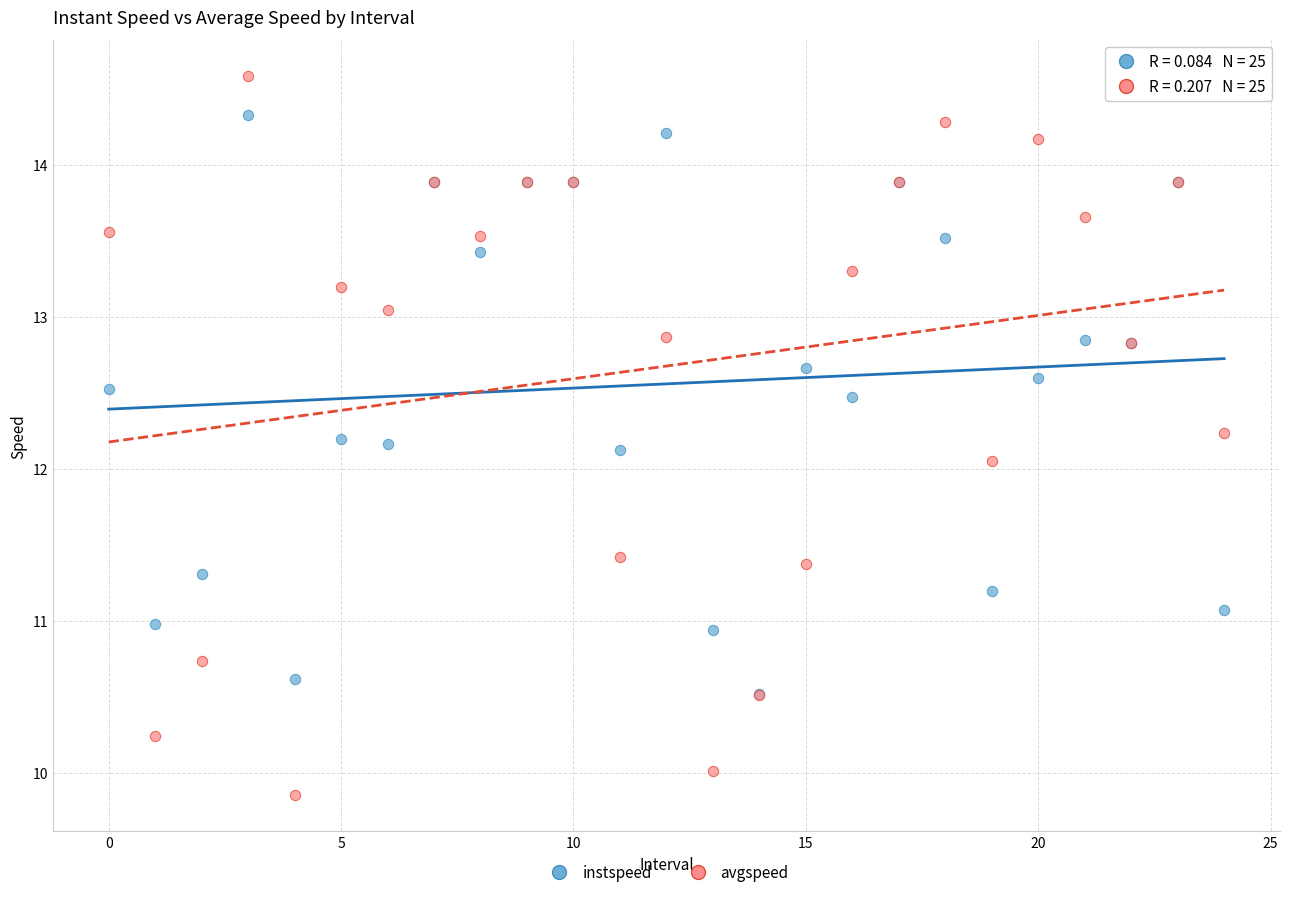

Which series has the widest spread of Y values?

avgspeed